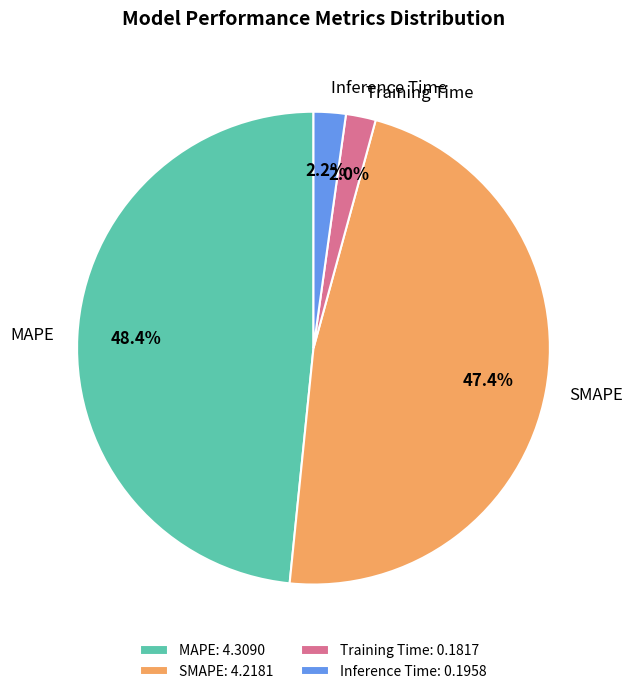

Which has a higher value, MAPE or Training Time?

MAPE